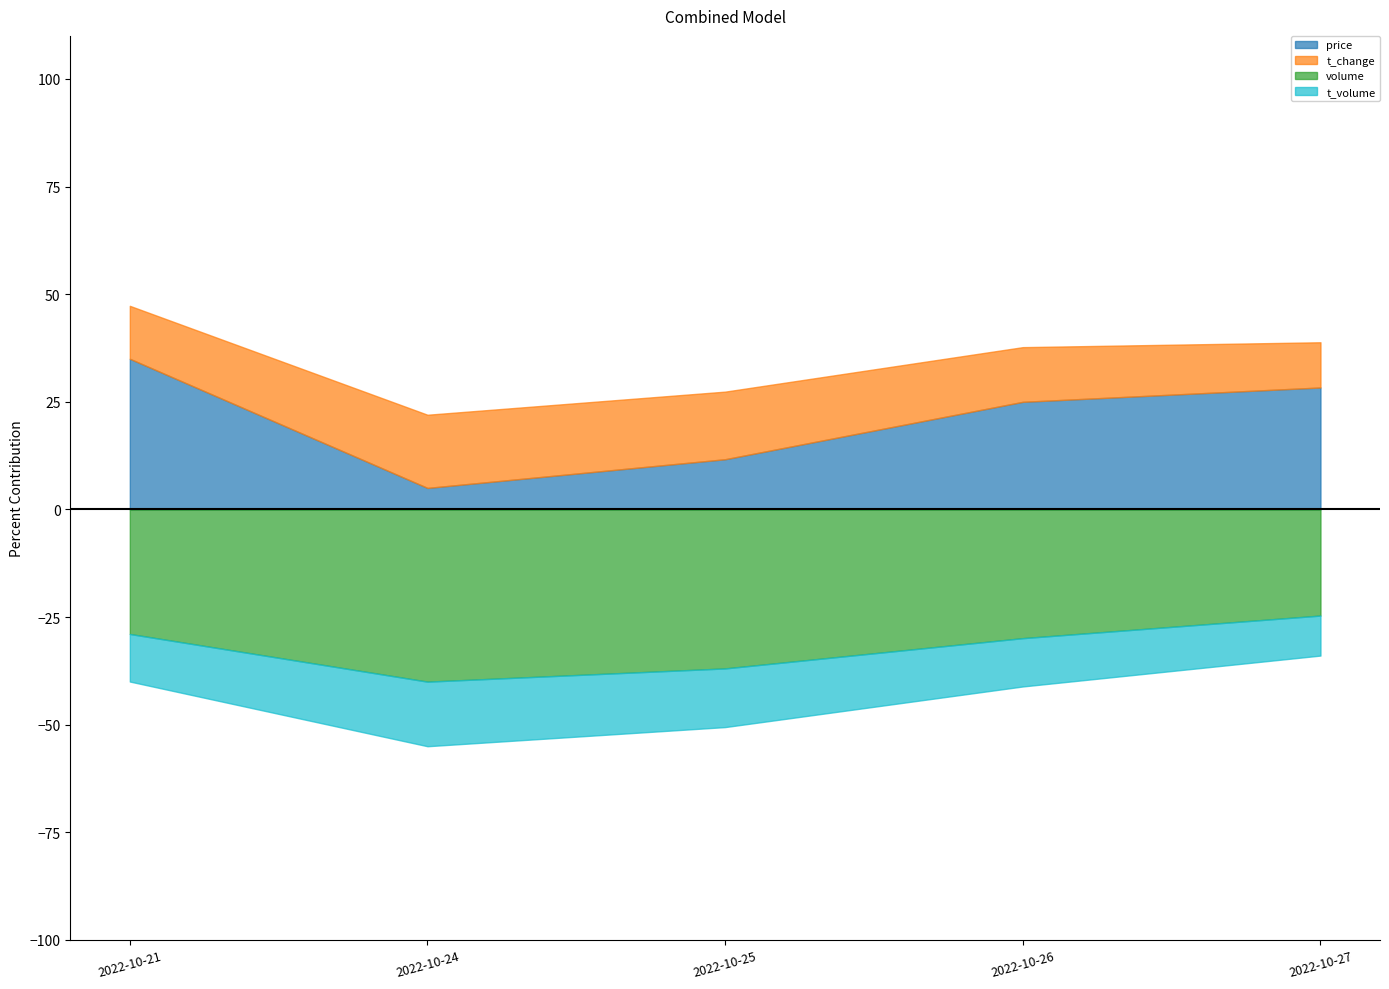

At how many categories does at least one series exceed 2?

5